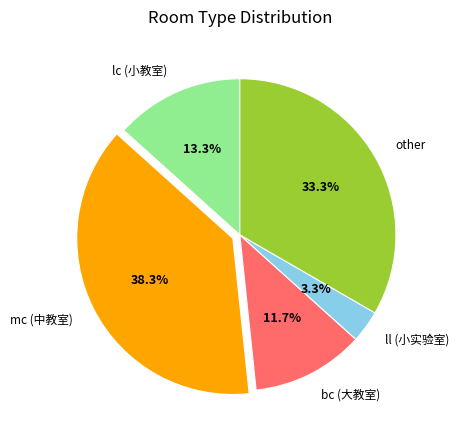

How many segments does this pie chart have?

5